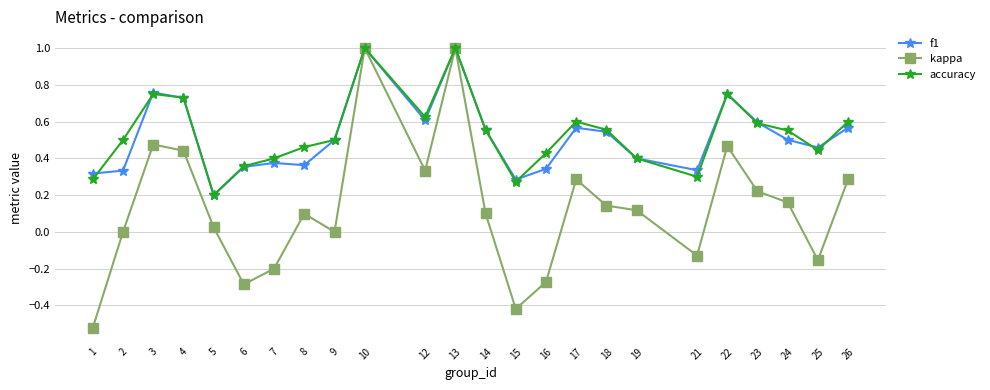

What is the greatest value displayed?

1.0